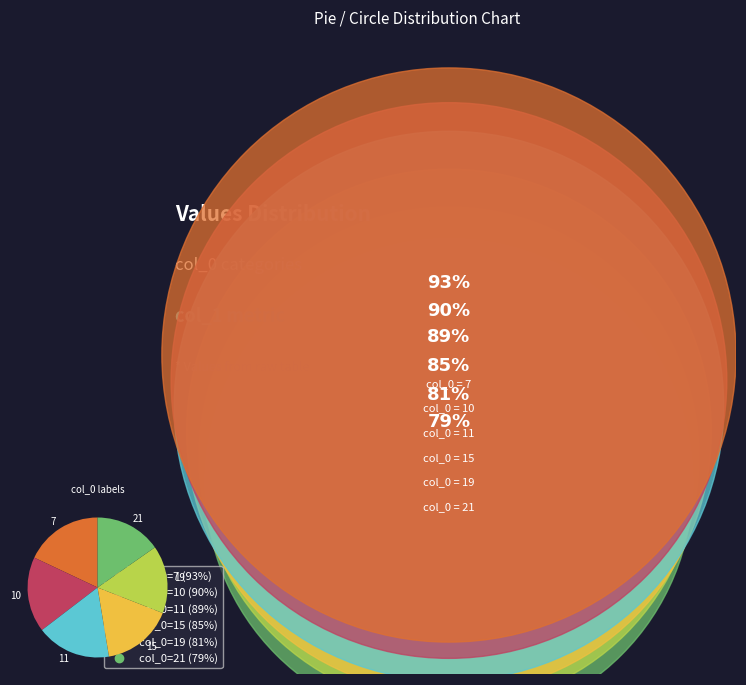

Is 11 the majority of the pie?

No